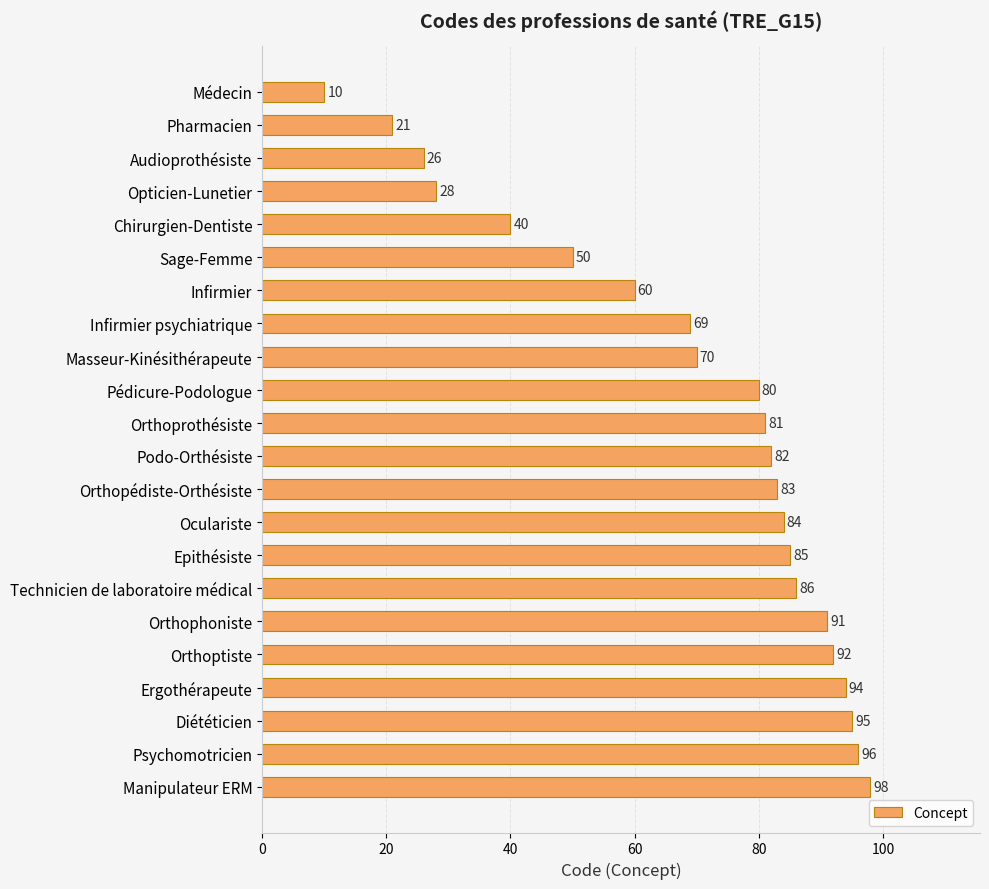

Reading top to bottom, what are all the values shown in this chart?

10	21	26	28	40	50	60	69	70	80	81	82	83	84	85	86	91	92	94	95	96	98